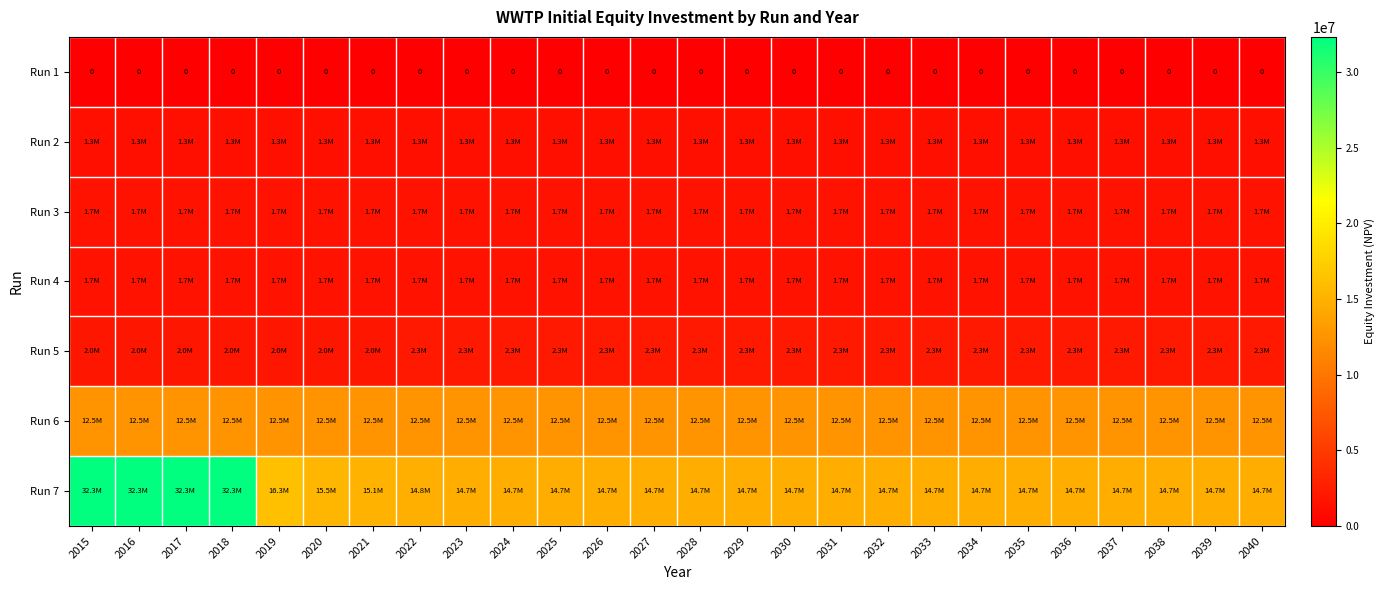

What is the minimum value for Run 6?

12543014.2